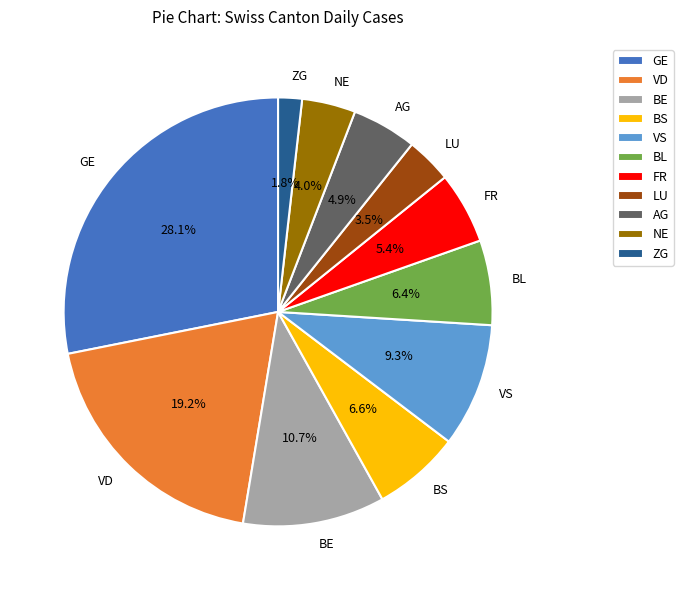

Does any single category account for the majority?

No